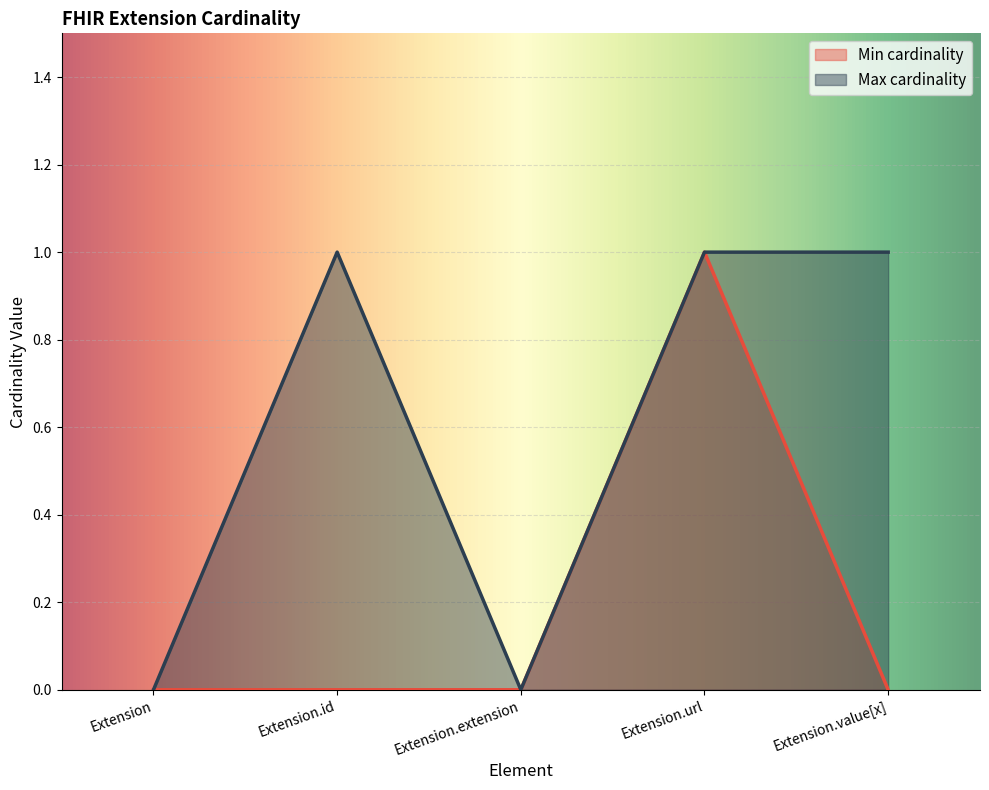

Which has a higher value, Extension.url or Extension.id?

Extension.url